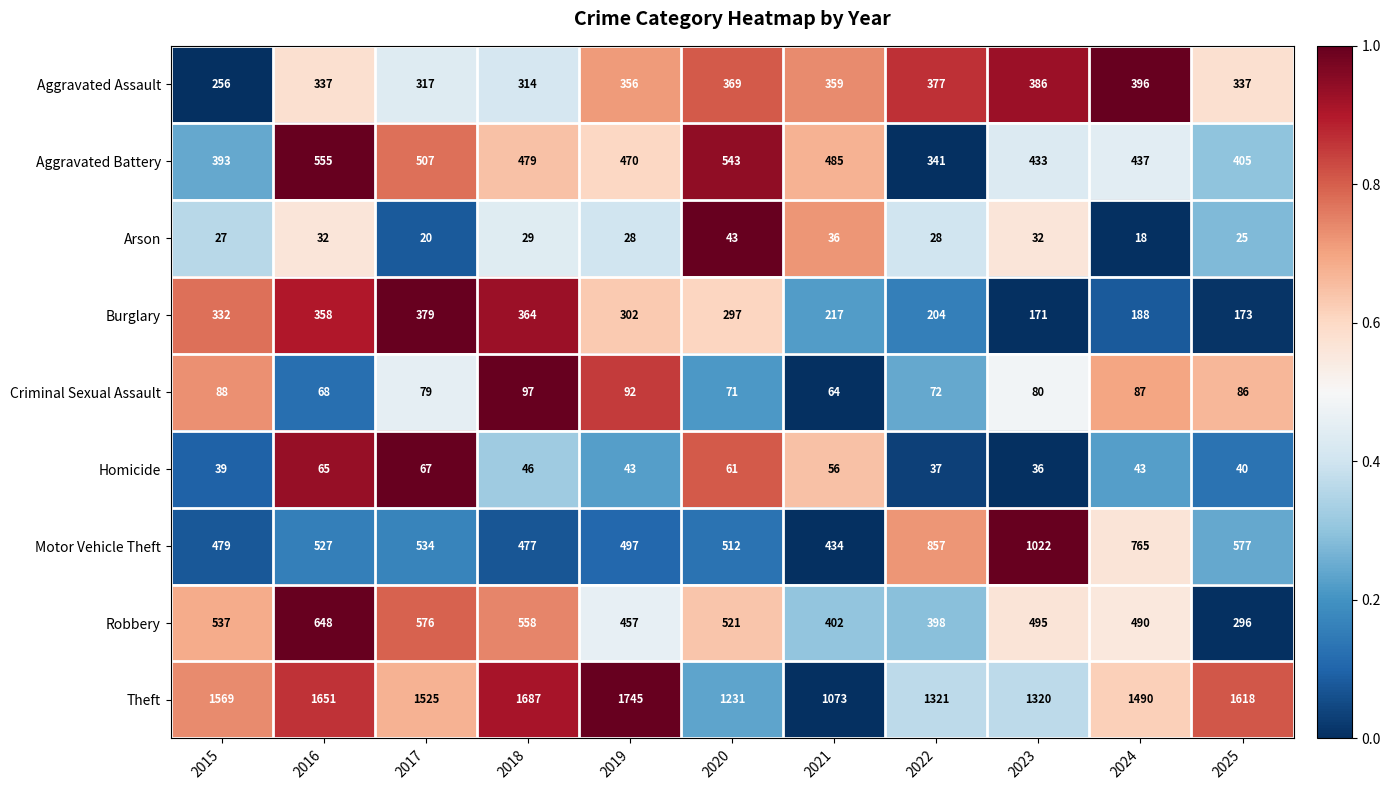

Is it true that Arson equals 10 at 2023?

False